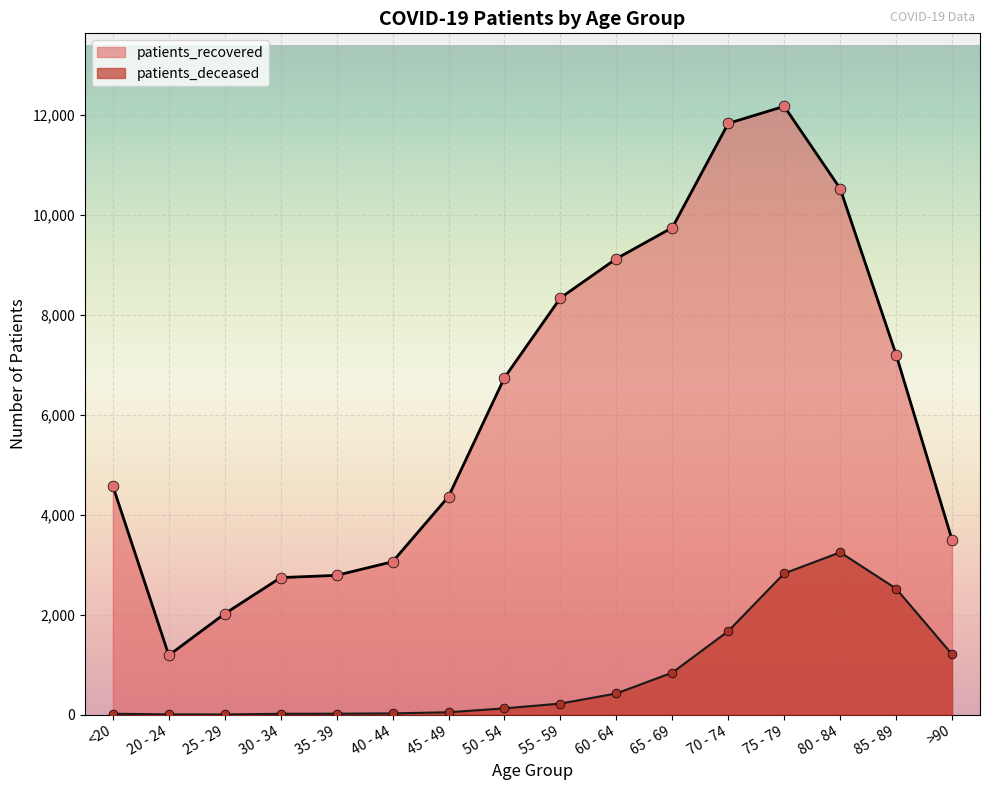

Is the value of patients_deceased at 50 - 54 greater than the value of patients_recovered at >90?

No